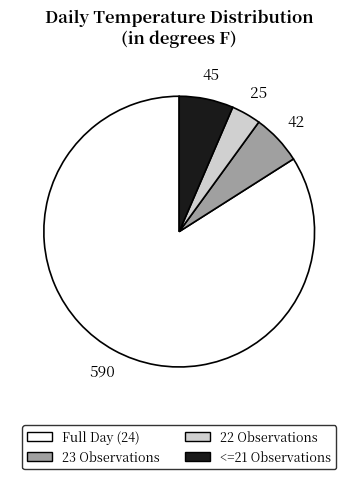

How many segments does this pie chart have?

4